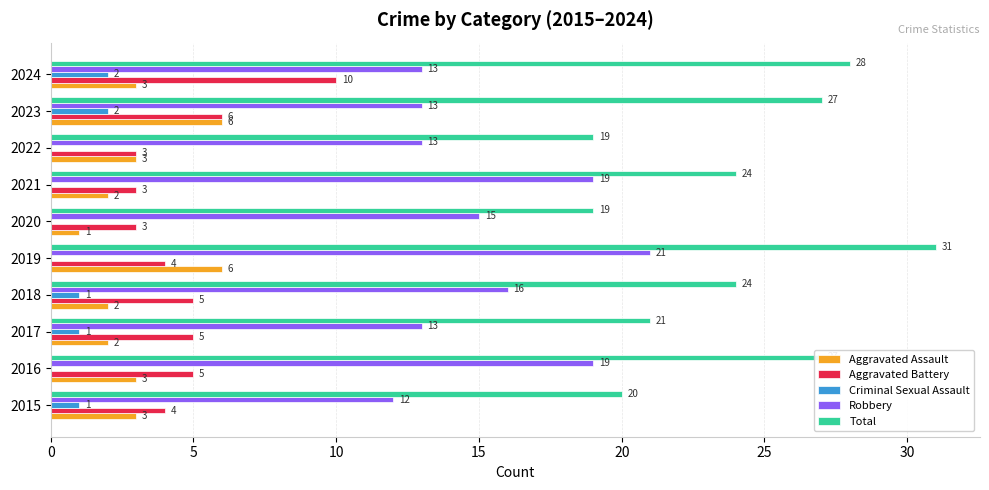

Is it true that Aggravated Assault equals 2 at 2020?

False